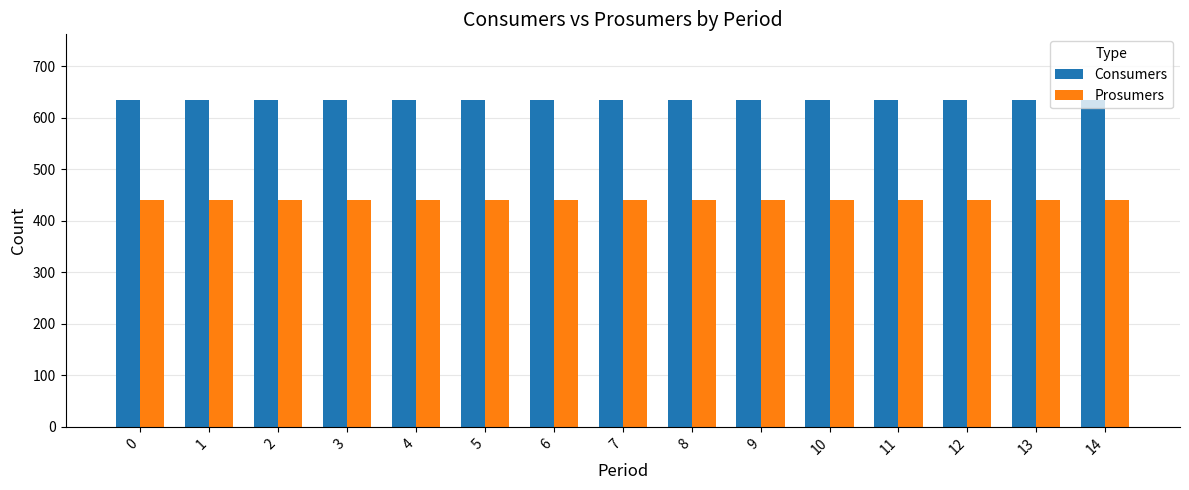

At how many categories does at least one series exceed 487?

15